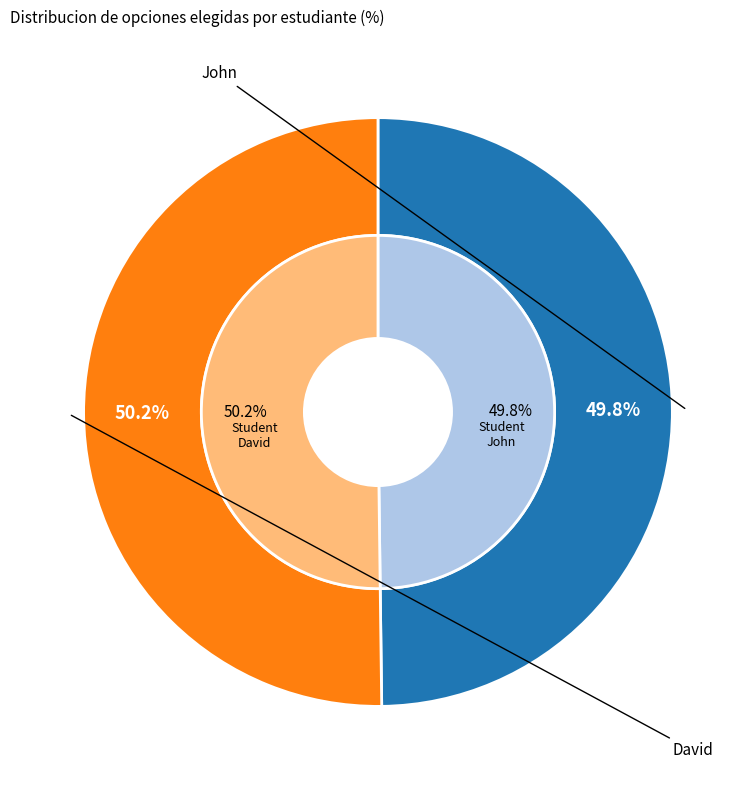

Is there any slice that represents more than half of the pie?

Yes